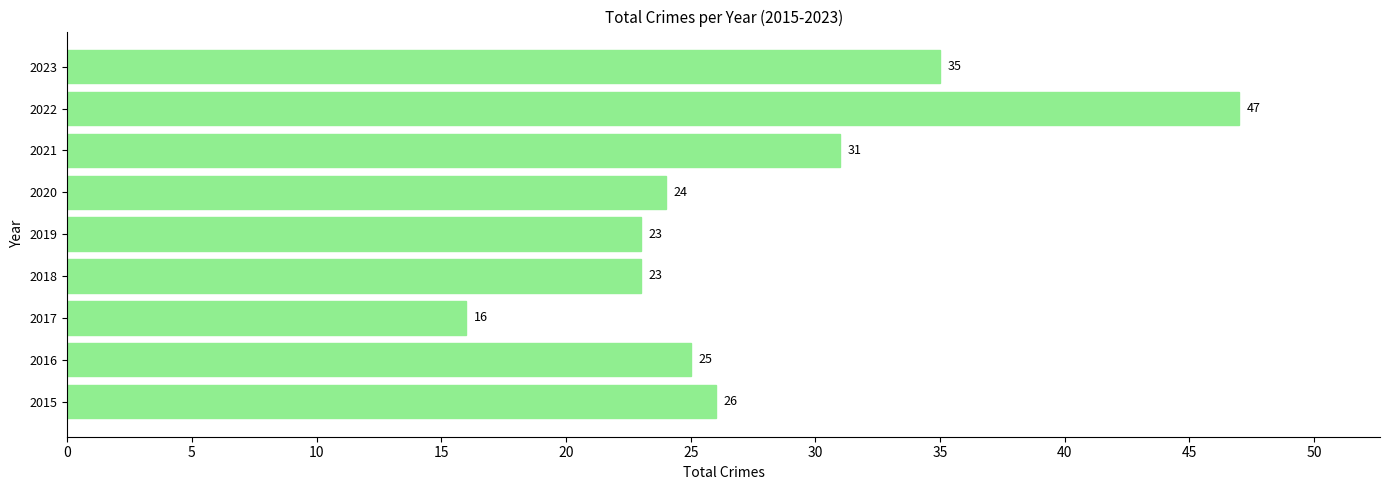

The chart shows a value of 22 at 2017. True or false?

False